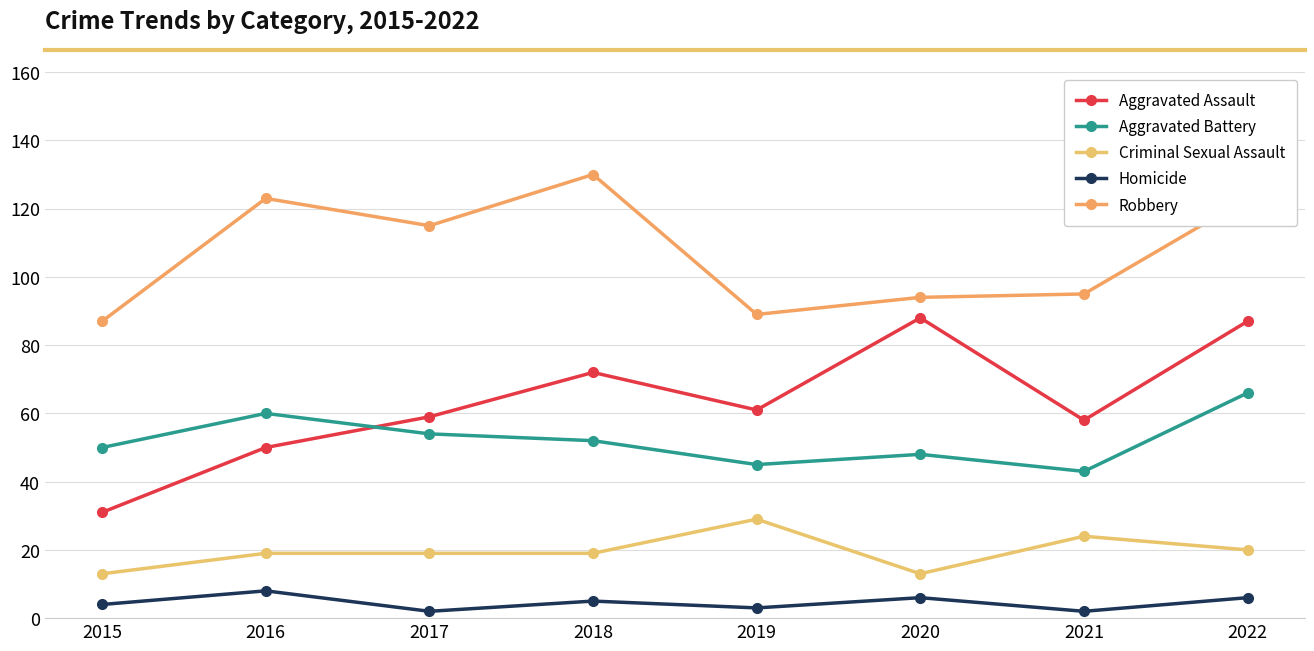

The value of Aggravated Battery at 2022 is 66. True or false?

True